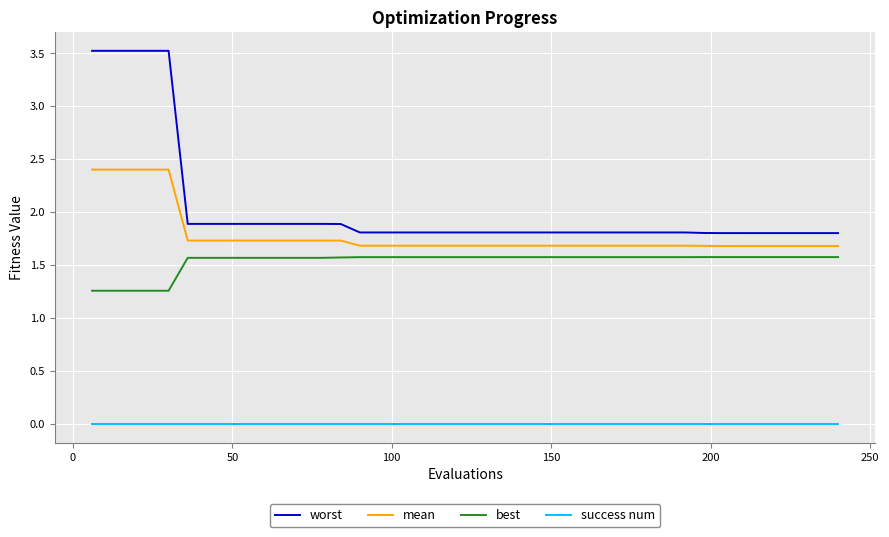

True or false: best and worst cross at least once.

False